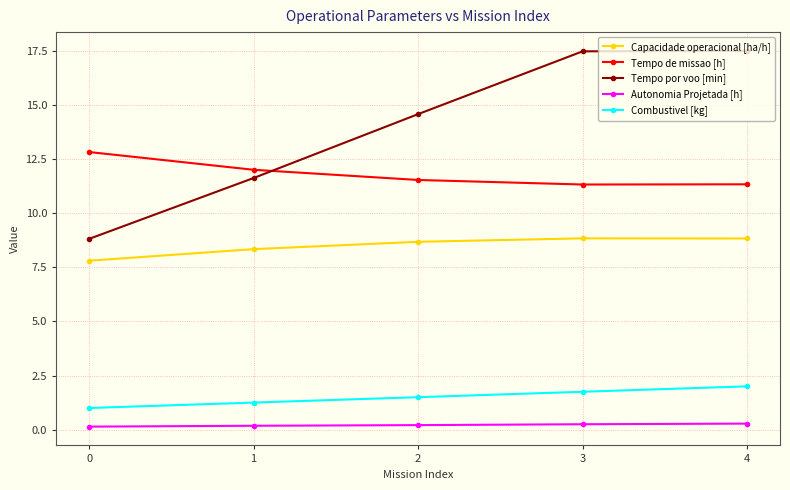

What is the sum of all Autonomia Projetada [h] values?

1.1